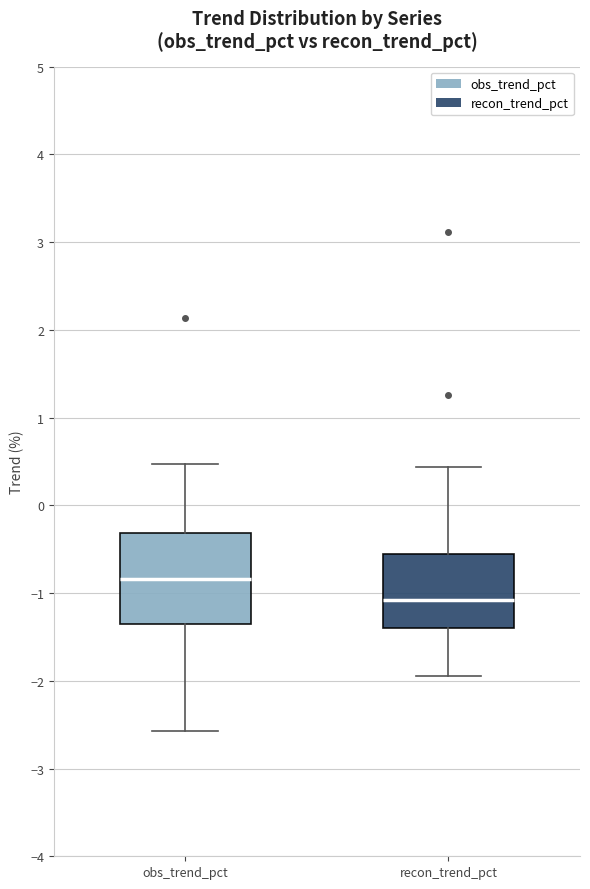

Reading left to right, read every box against the y-axis: the position of its median line, the range the box covers, and the ends of its whiskers. The values are not printed on the chart, so give them approximately, as read against the axis.

obs_trend_pct: median -0.8, box -1.4 to -0.3, whiskers -2.6 to 0.5
recon_trend_pct: median -1.1, box -1.4 to -0.6, whiskers -2.0 to 0.4